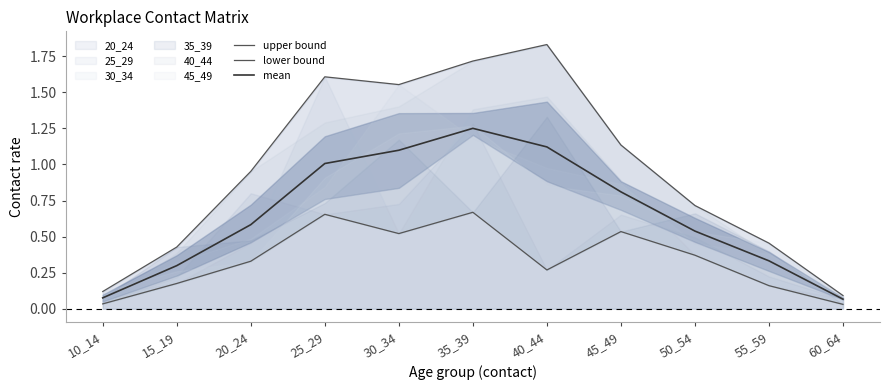

The value of lower bound at 55_59 is 0.2. True or false?

True